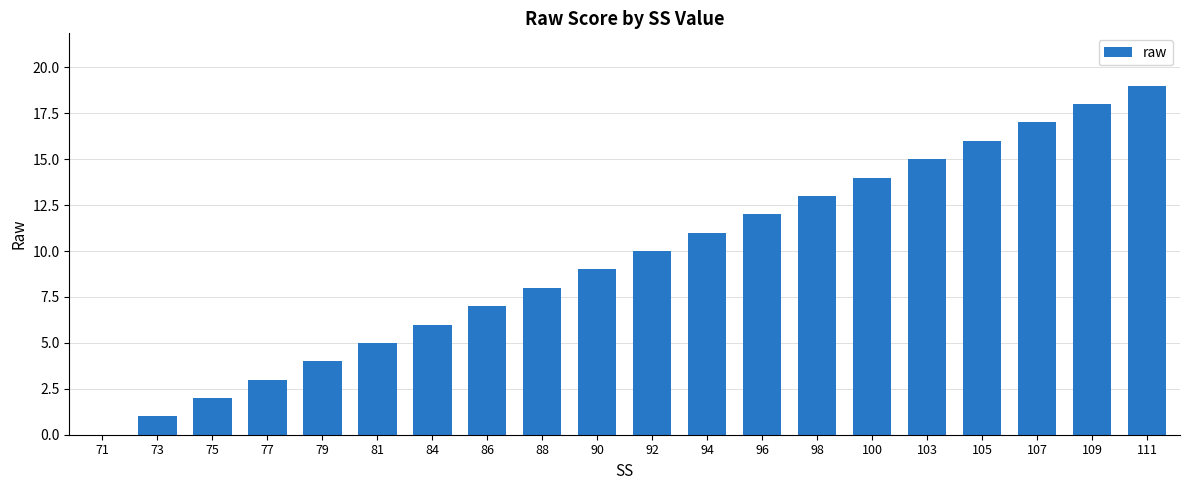

What is the average value?

10